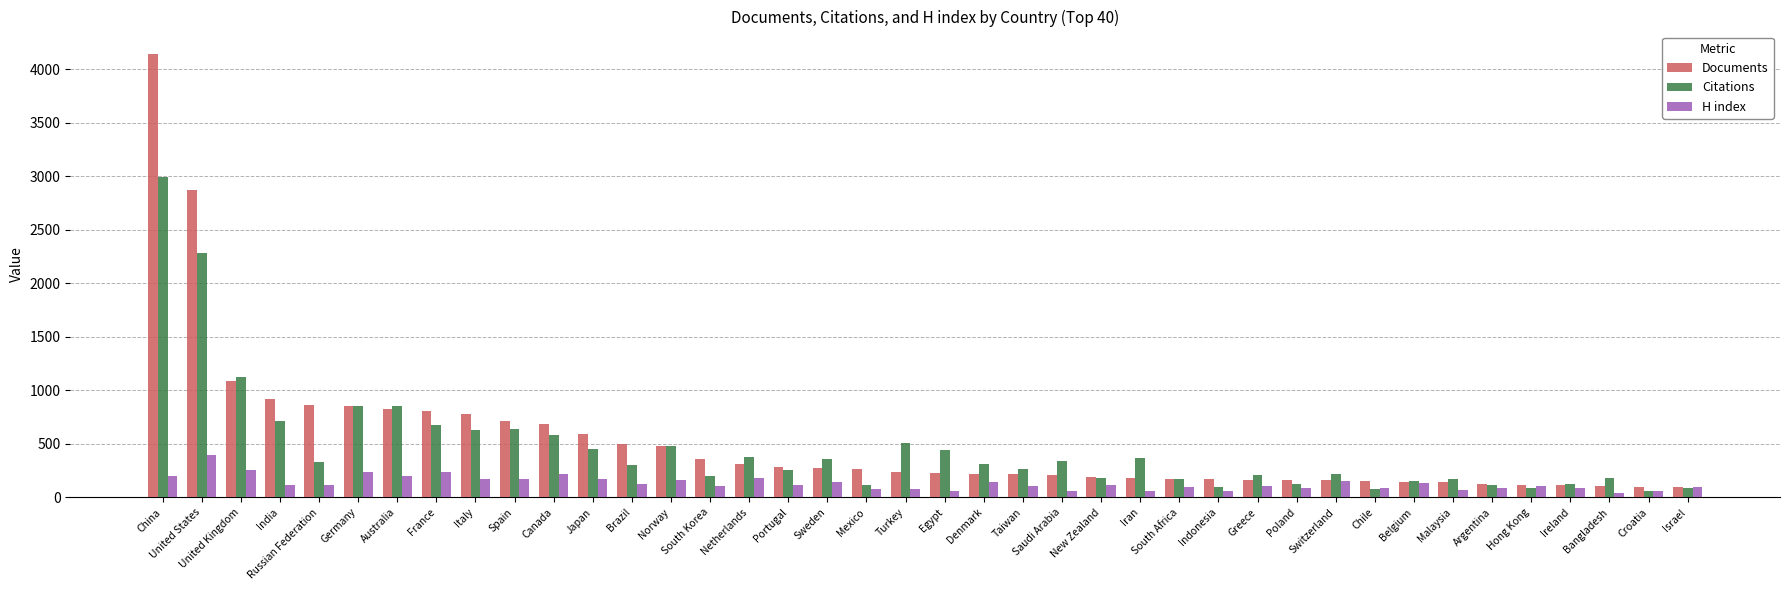

List the series in order of their overall mean, lowest first.

H index, Citations, Documents